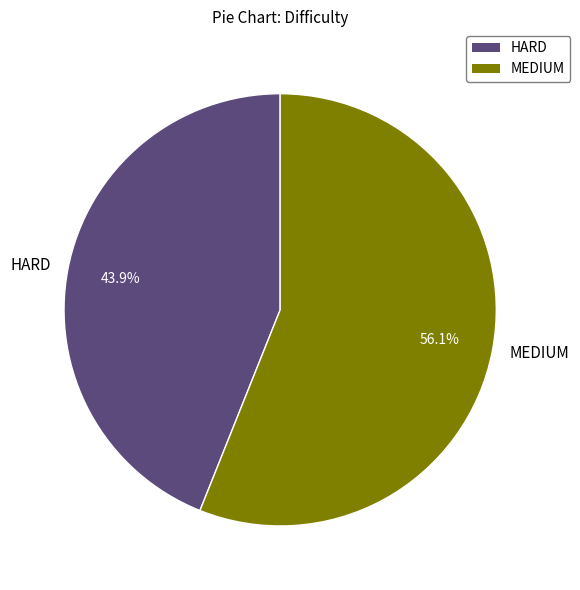

To the nearest percent, what percentage of the pie is MEDIUM?

56%